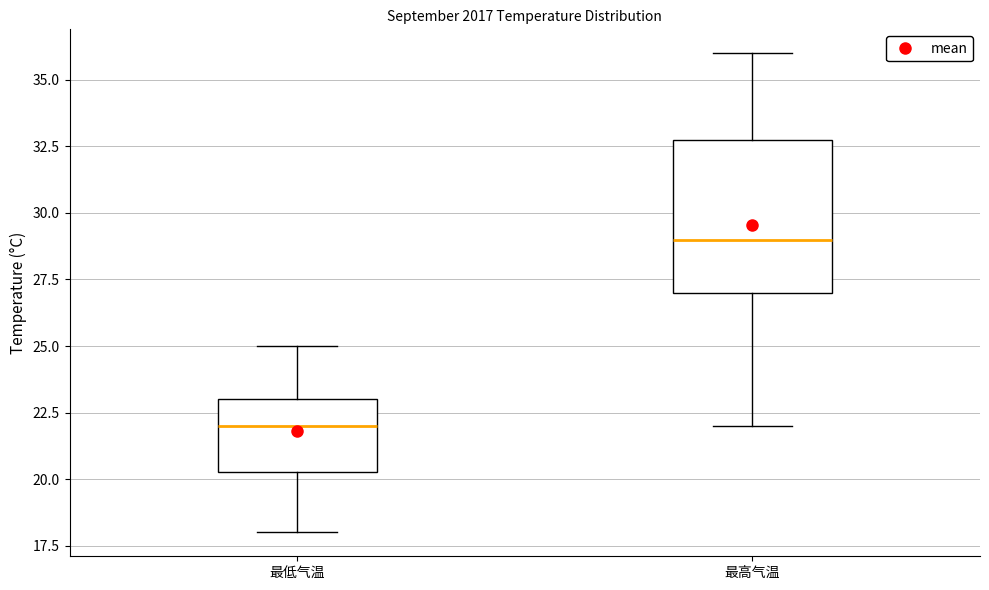

Where is the lower edge of the box for 最低气温 on the y-axis? The values are not printed on the chart, so give them approximately, as read against the axis.

20.5